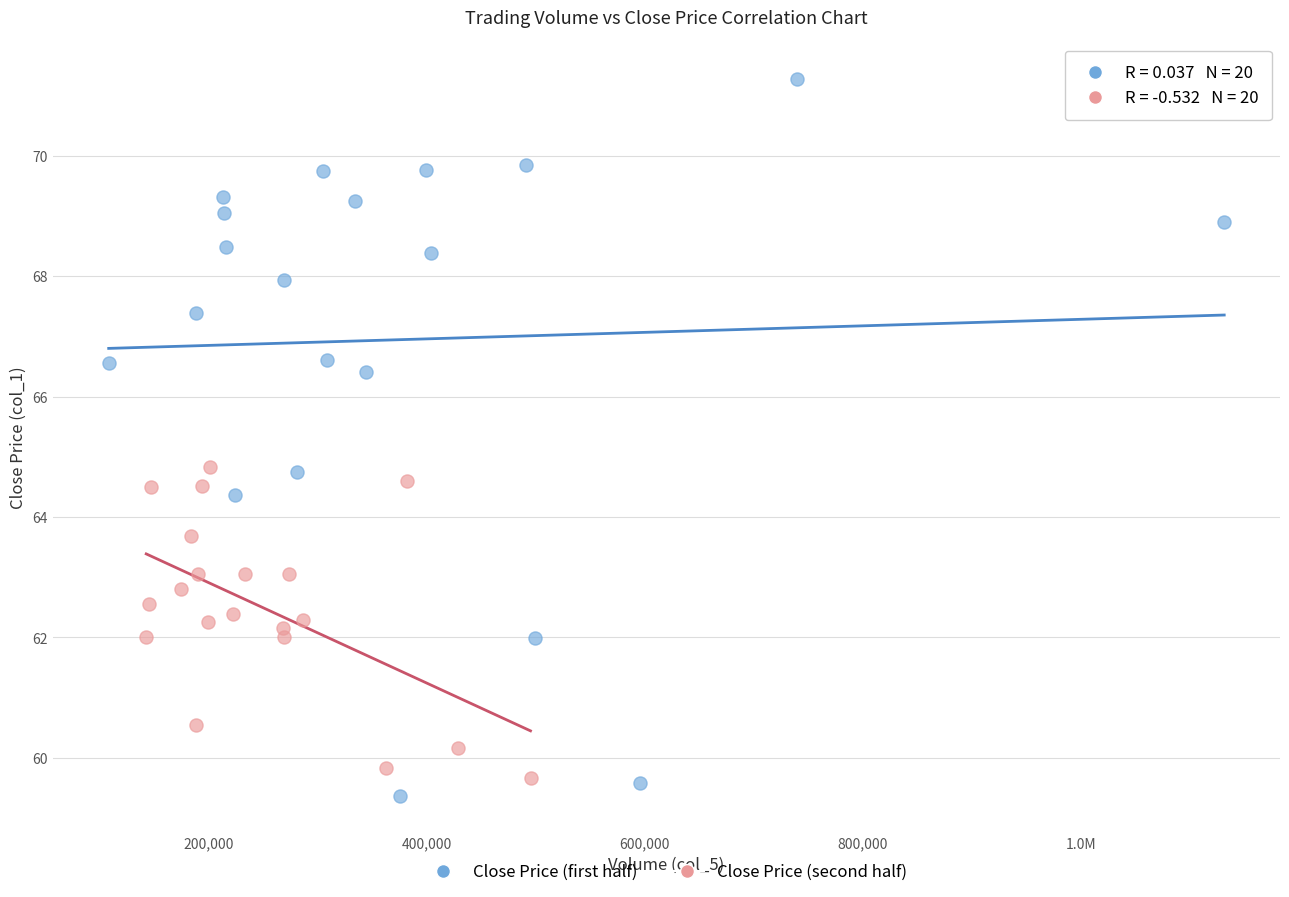

Which series reaches the maximum Y coordinate?

Close Price (first half)